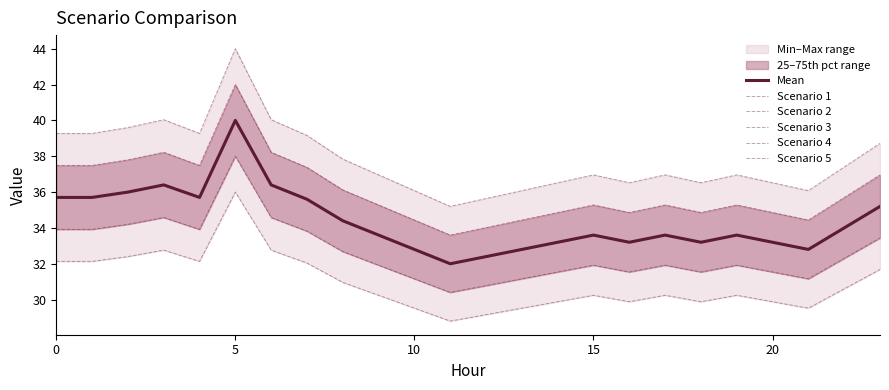

At 13, list the series in order from smallest to largest.

Scenario 4, Scenario 2, Mean, Scenario 1, Scenario 3, Scenario 5